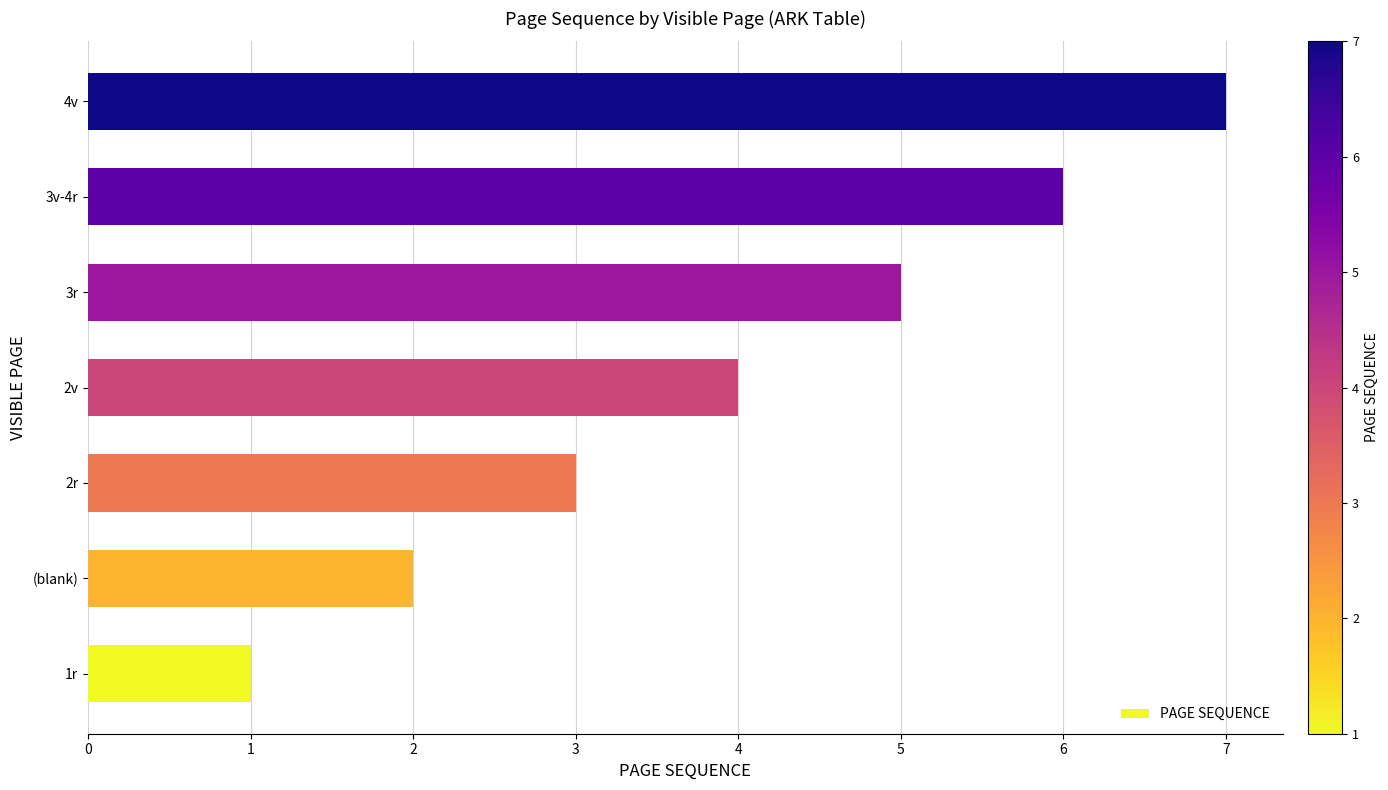

What is the smallest value displayed?

1